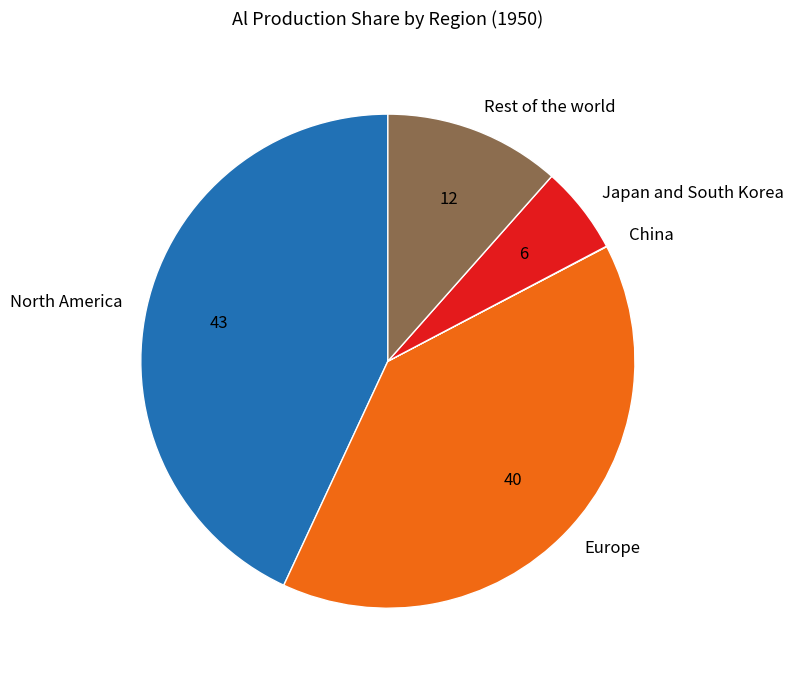

Between North America and Japan and South Korea, which is larger?

North America